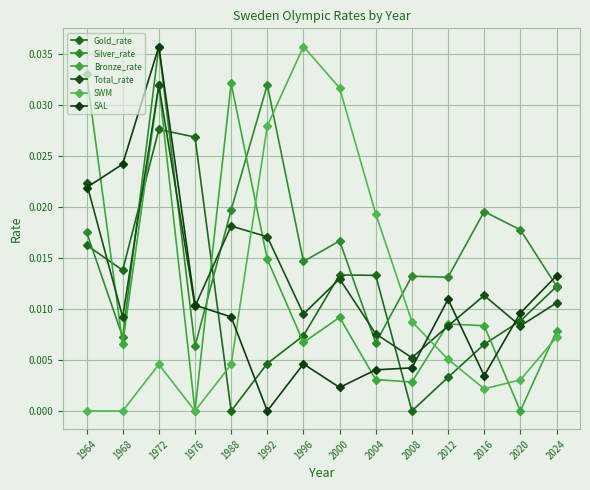

How many lines are shown in the chart?

6